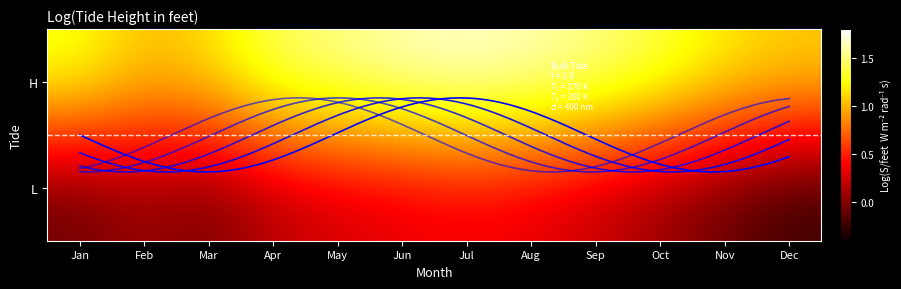

Reading left to right, extract all data points from this chart.

L: 0=-0.3	1=-0.2	2=-0.1	3=0.0	4=0.1	5=0.2	6=0.2	7=0.2	8=0.1	9=0.0	10=-0.1	11=-0.3
H: 0=1.4	1=1.4	2=1.5	3=1.6	4=1.6	5=1.6	6=1.7	7=1.6	8=1.6	9=1.4	10=1.4	11=1.3